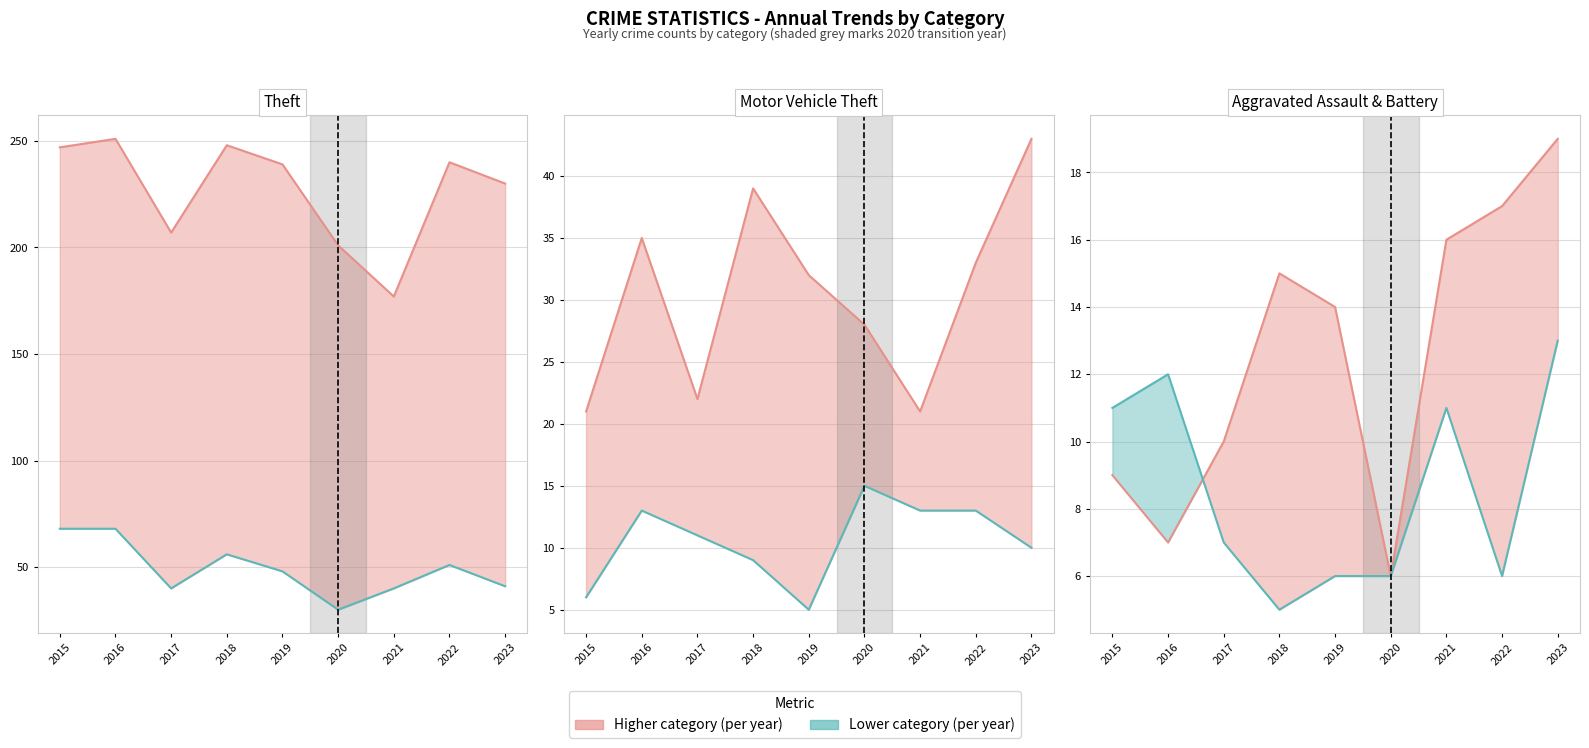

How many lines are shown in the chart?

6